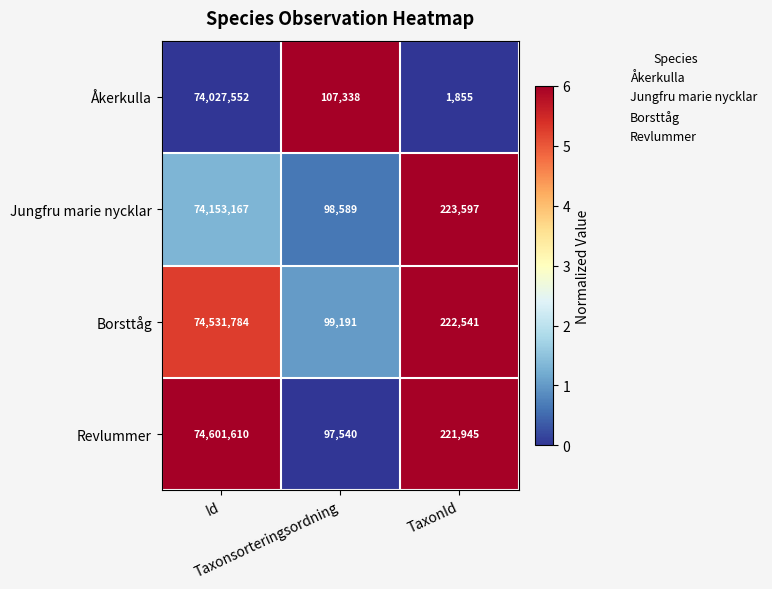

What is the greatest value displayed?

74601610